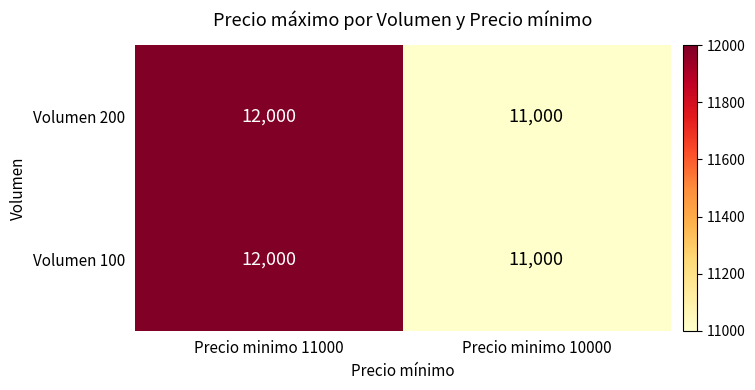

What is the sum of all Volumen 200 values?

23000